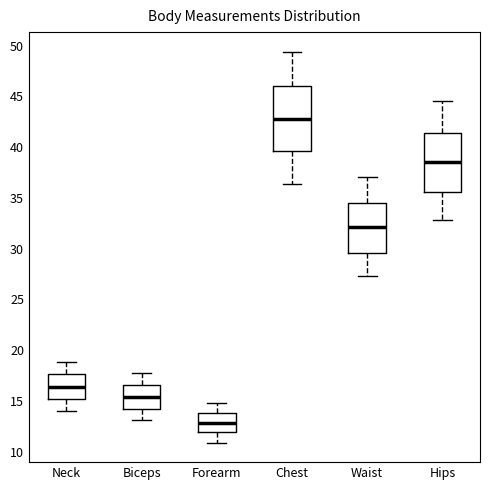

Which box's median line is the lowest?

Forearm